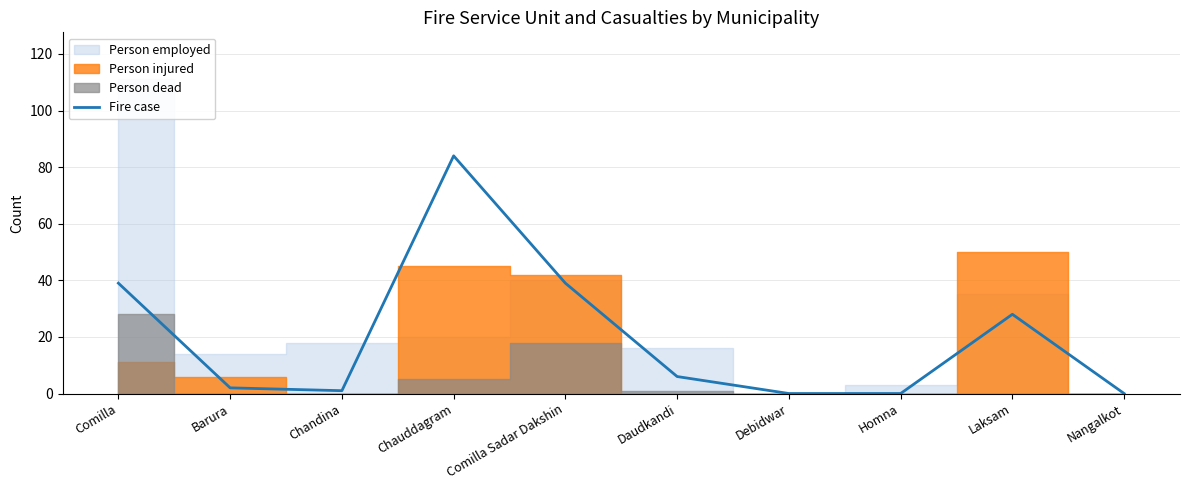

What is the value of the 4th point from the left?

84